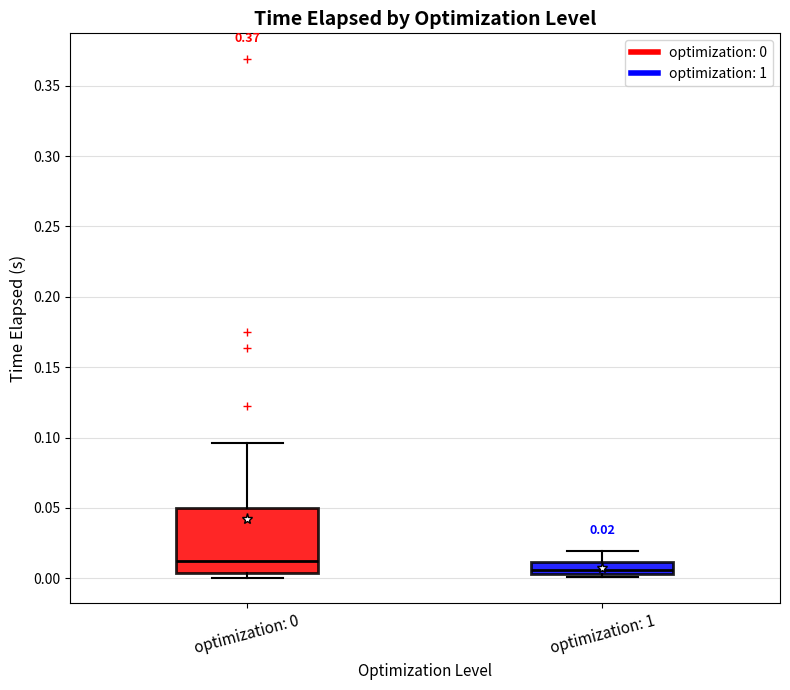

Comparing the boxes themselves (not the whiskers), which one is the tallest?

optimization: 0